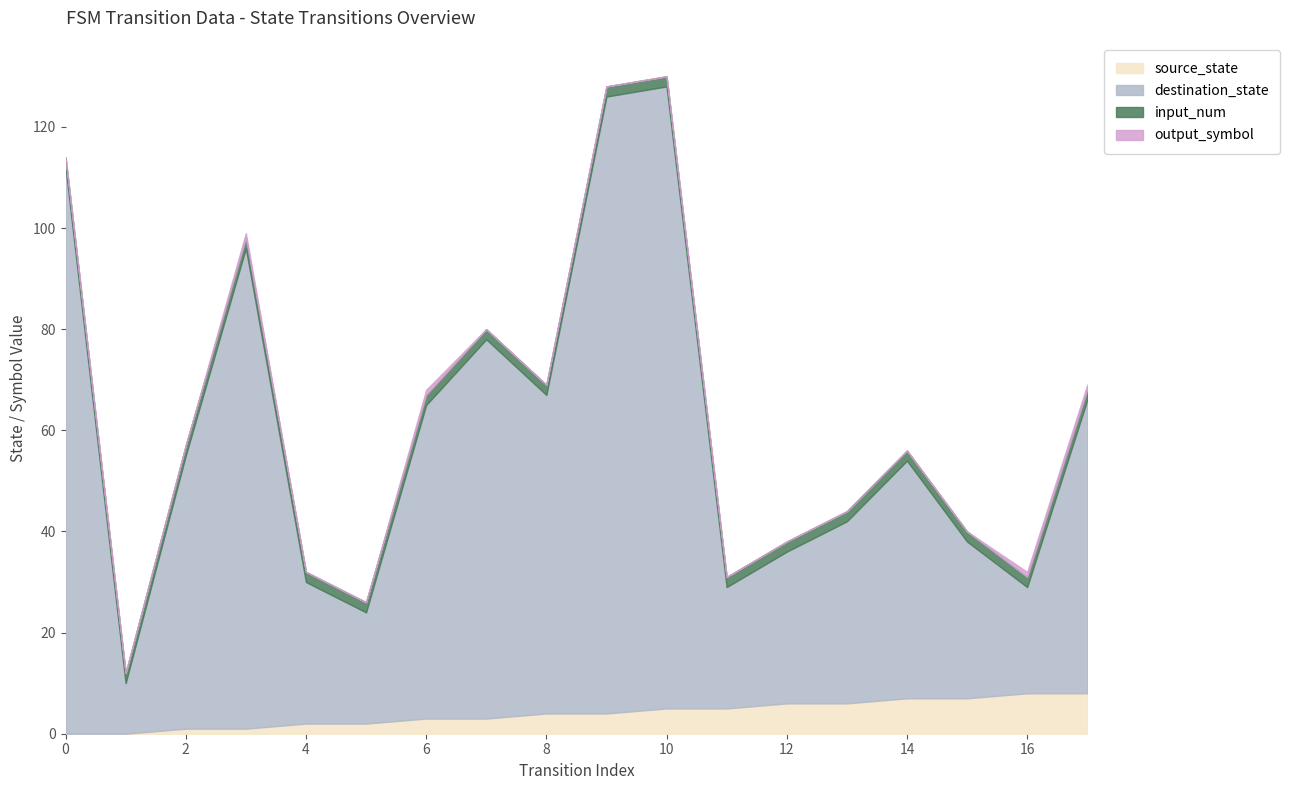

Count the source_state values in the range 2 to 6.

10